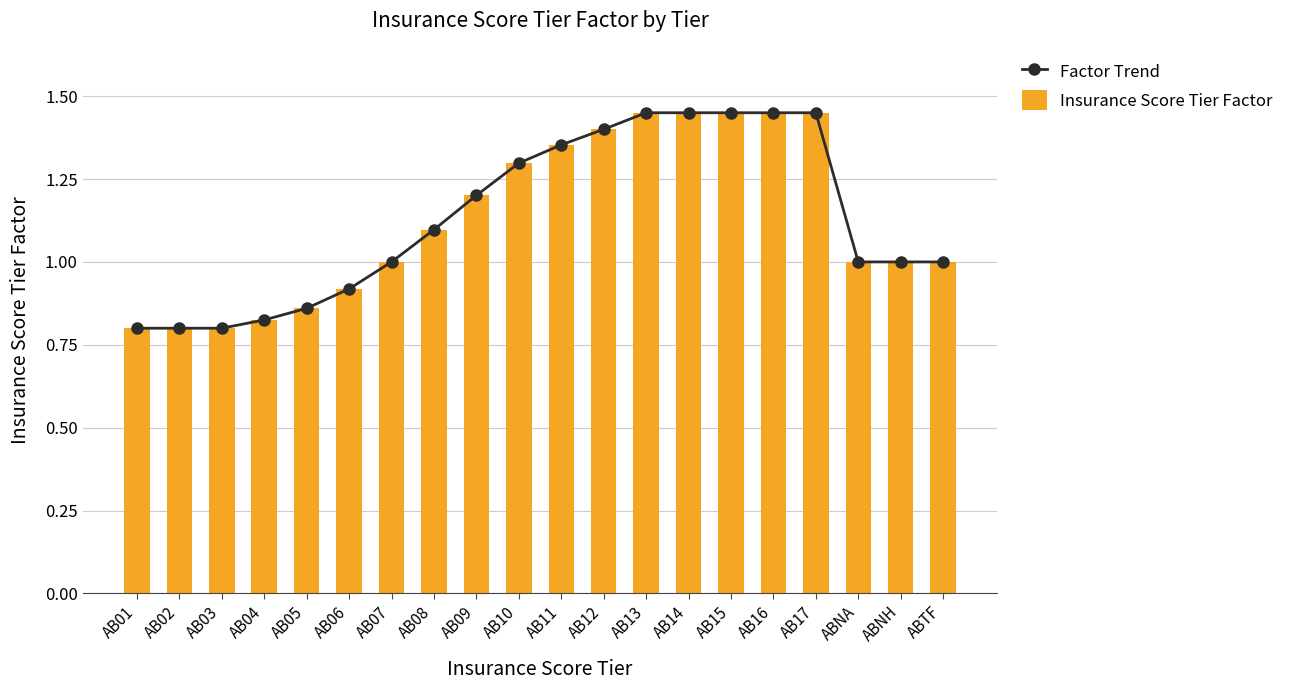

What is the value of the Insurance Score Tier Factor bar at the 7th from the left?

1.0